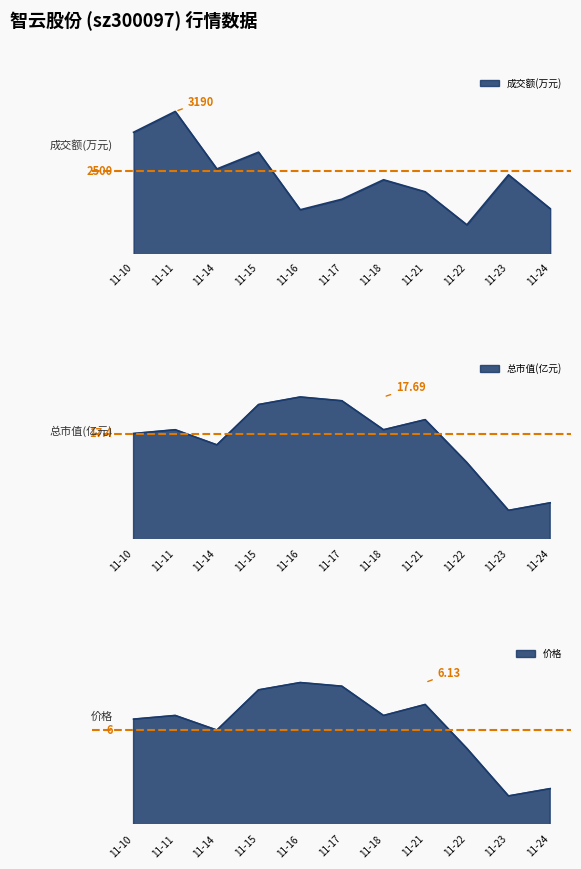

At which label does 总市值(亿元) reach its minimum?

11-23